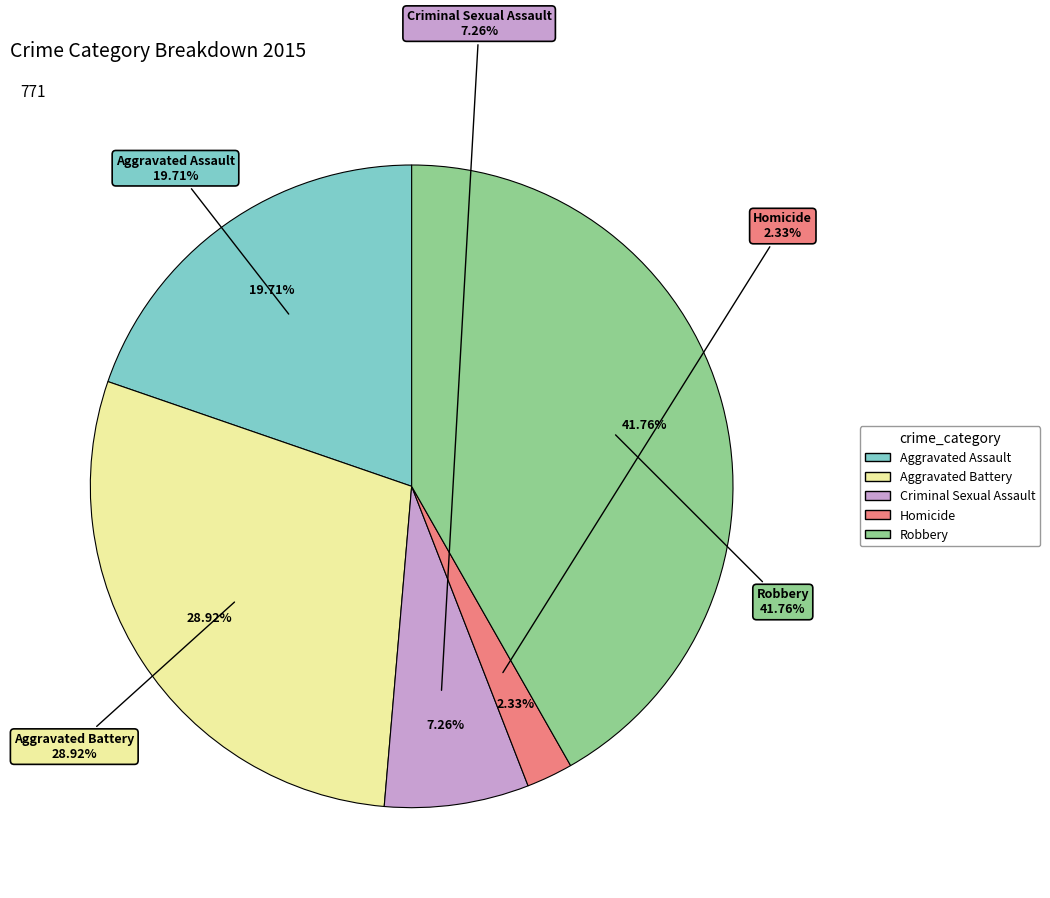

Rank the categories by value from lowest to highest.

Homicide, Criminal Sexual Assault, Aggravated Assault, Aggravated Battery, Robbery